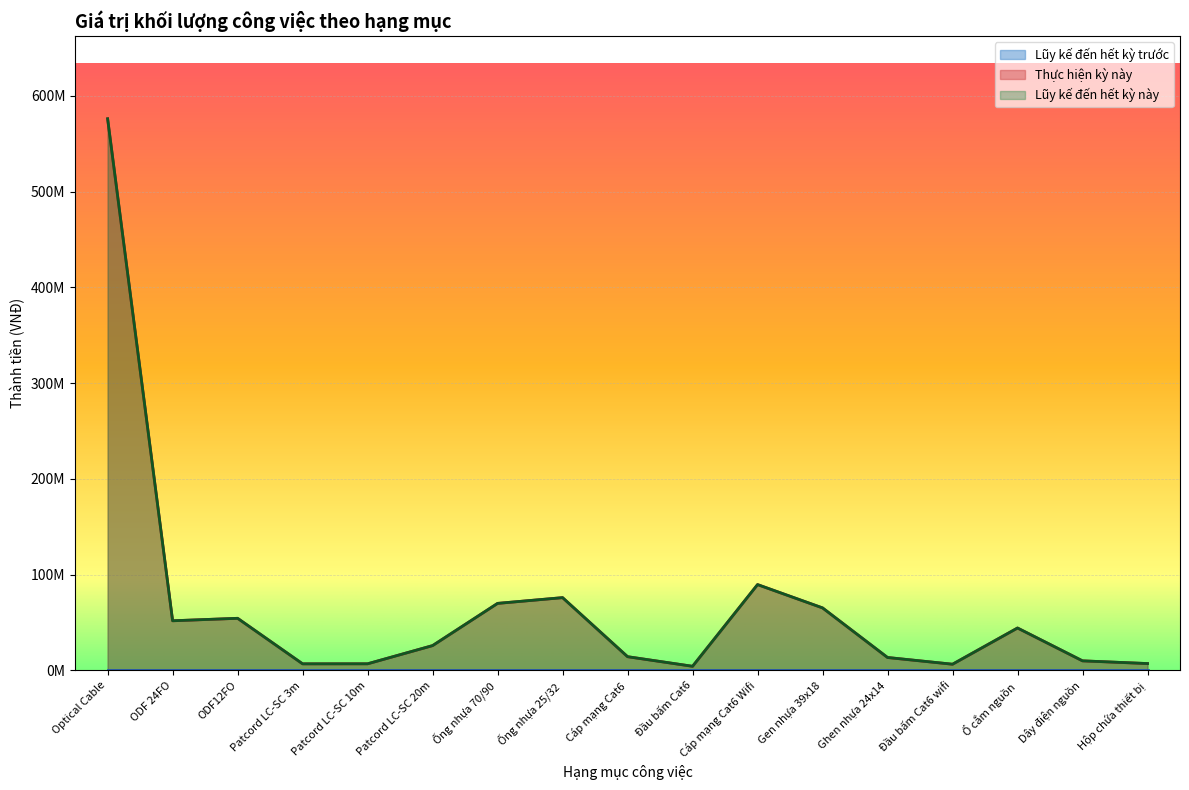

Where is the first local minimum for Thực hiện kỳ này?

ODF 24FO